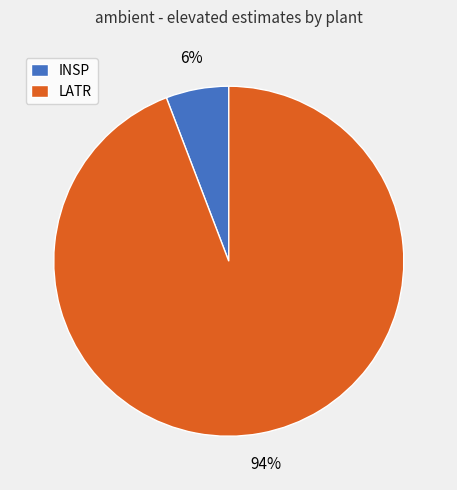

What is the smallest slice in the pie chart?

INSP